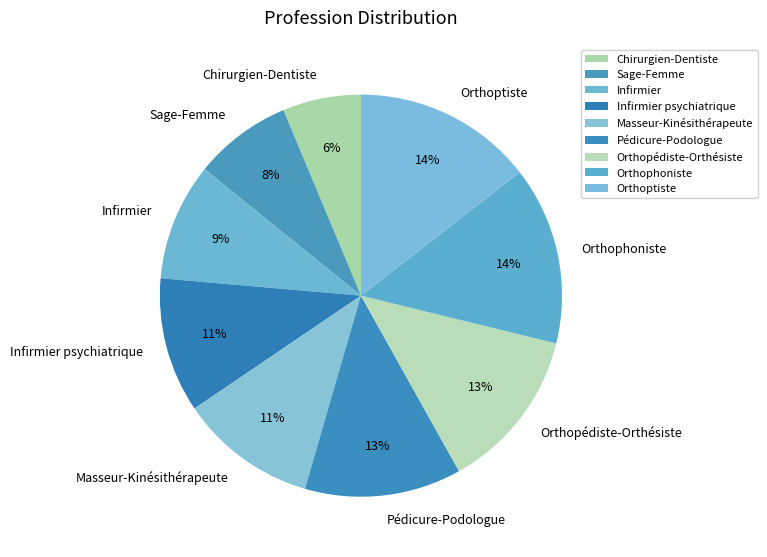

Does Orthoptiste account for over 50% of the chart?

No